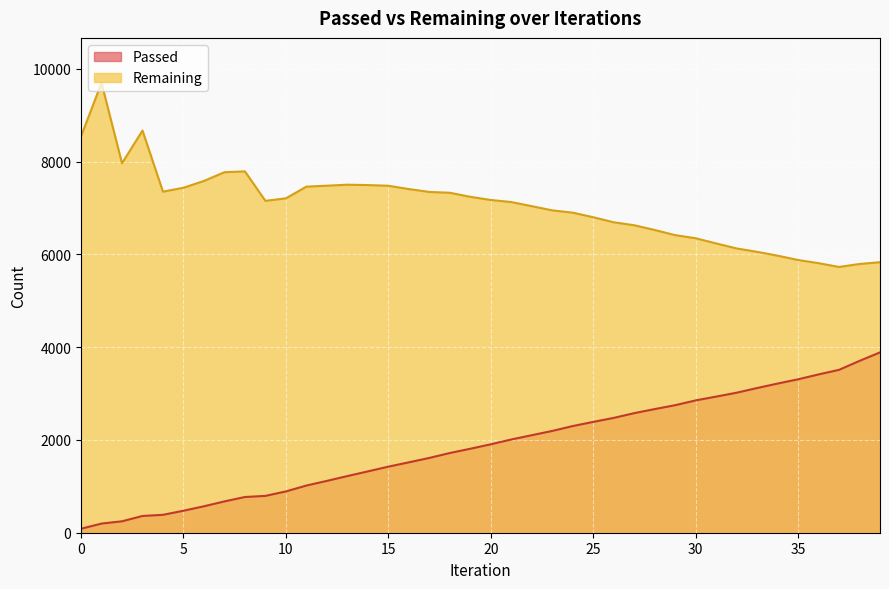

At which category is the sum across all series the highest?

1